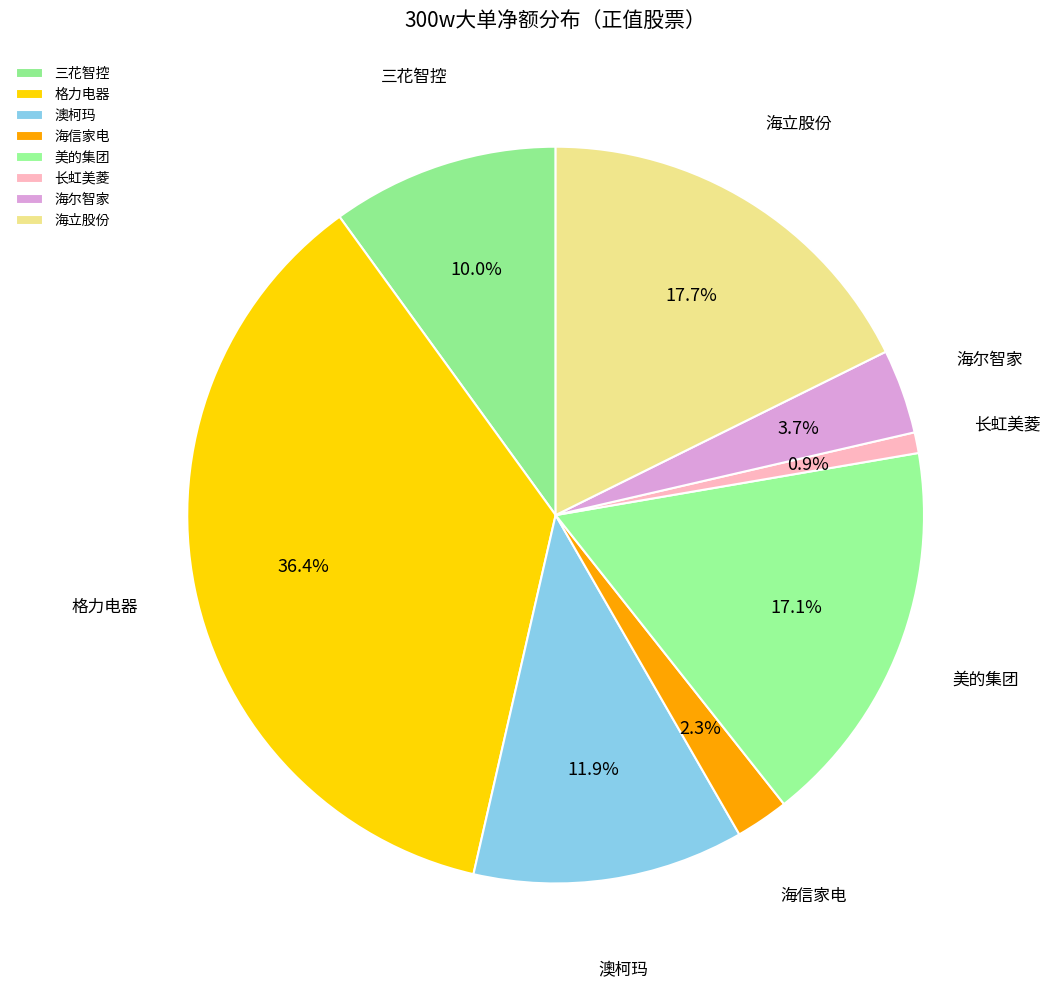

To the nearest percent, what is the average slice percentage?

12%